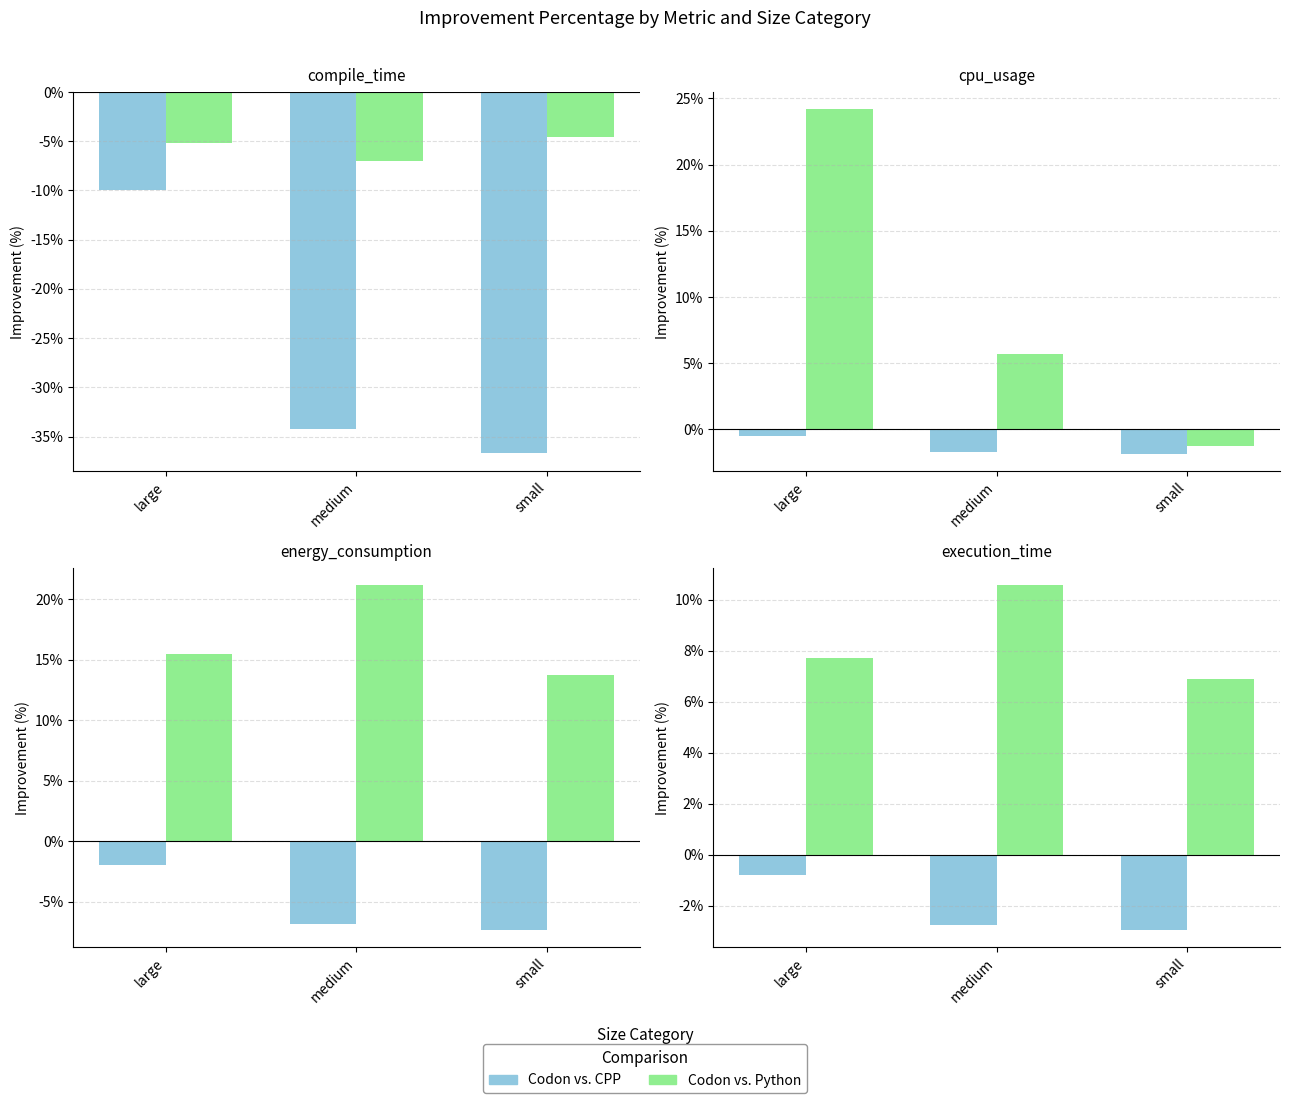

Between small and medium, which is larger?

medium